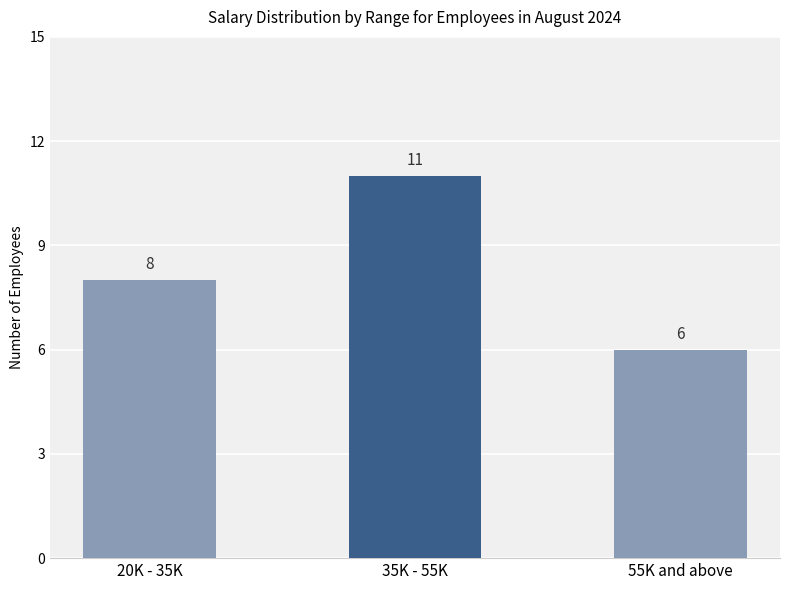

What is the maximum value shown in the chart?

11